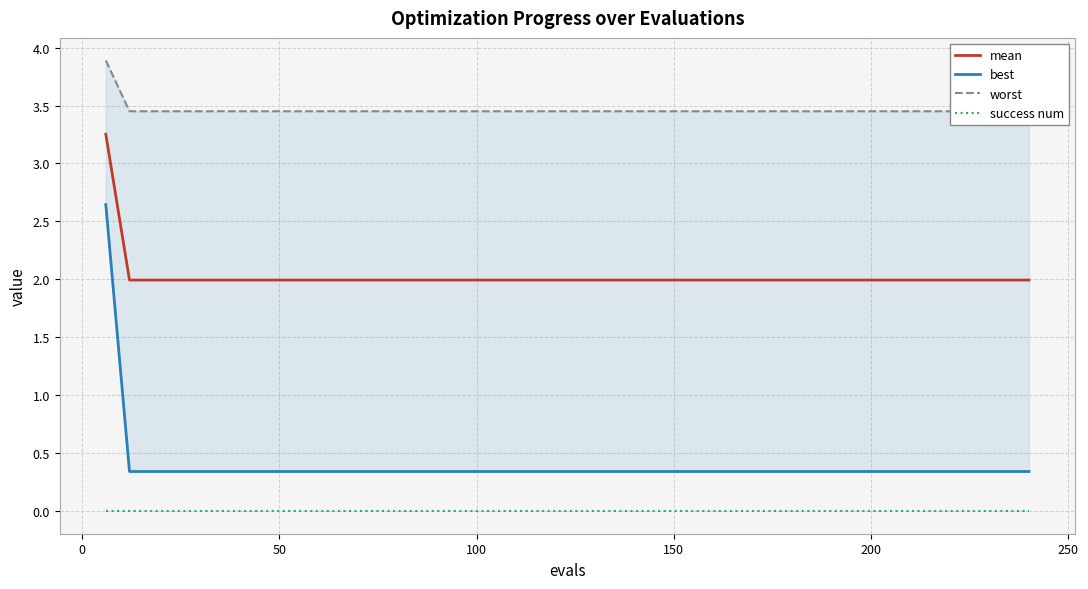

True or false: mean and success num cross at least once.

False